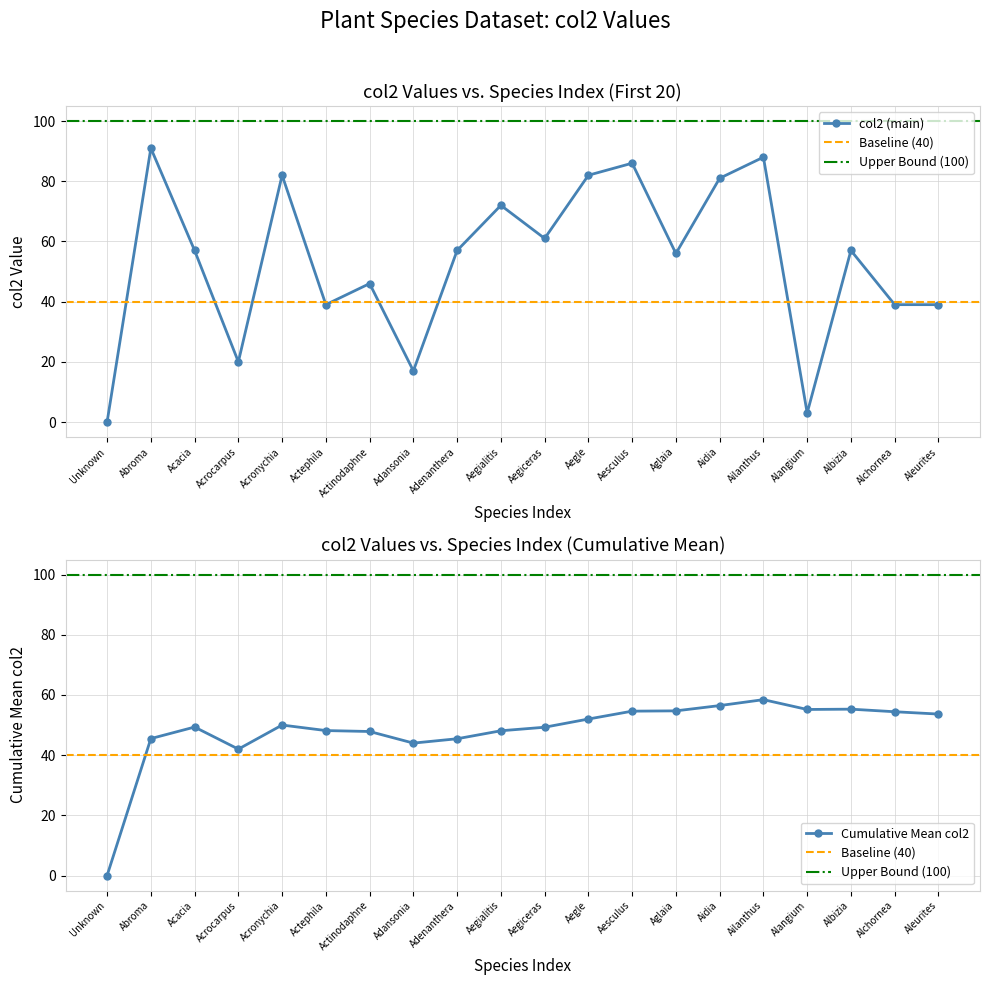

True or false: Upper Bound has a value of 140 at Unknown.

False